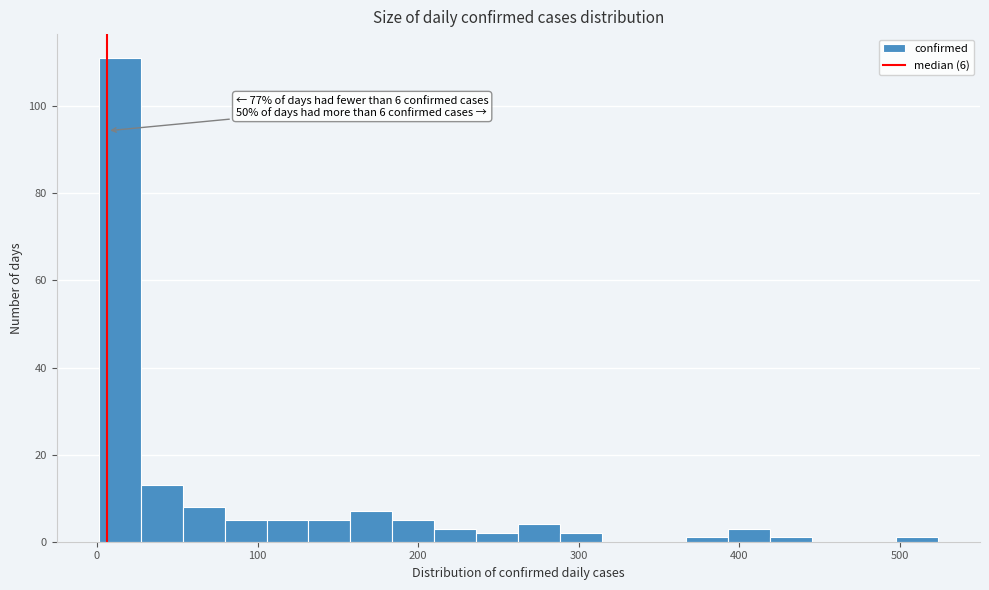

Around what value on the x-axis is the tallest bar? Give the approximate position of its centre, as read against the axis.

10